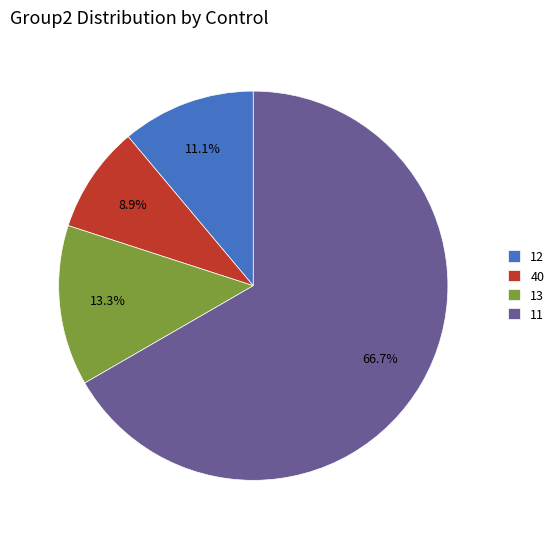

Combined, do 13 and 40 account for over 50%?

No